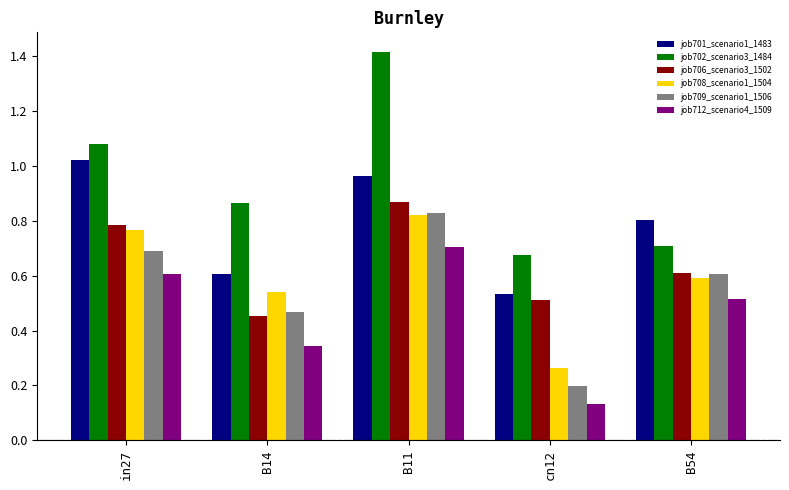

How many bars are there in total?

30